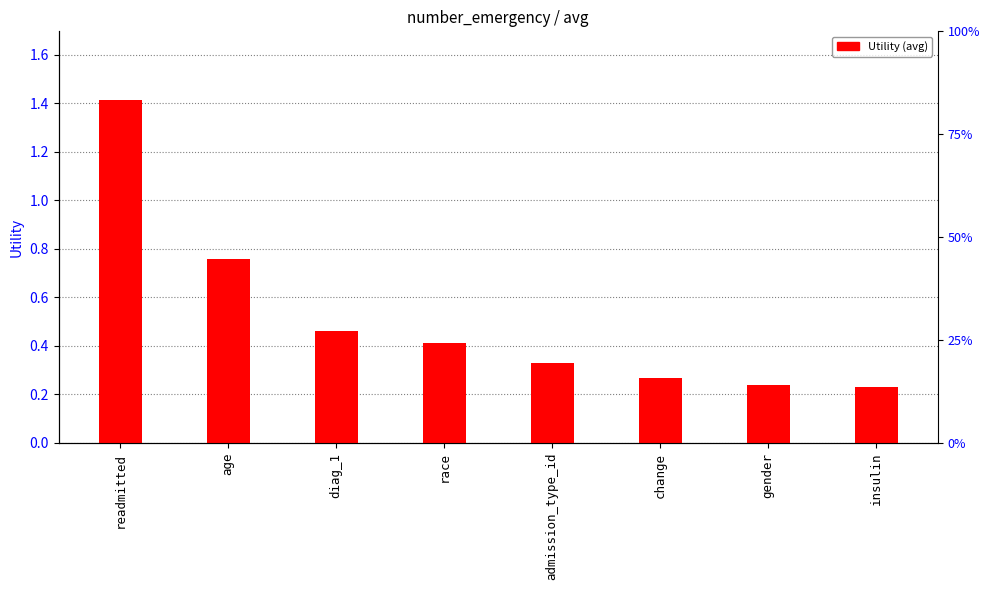

What is the label of the 6th bar from the right?

diag_1